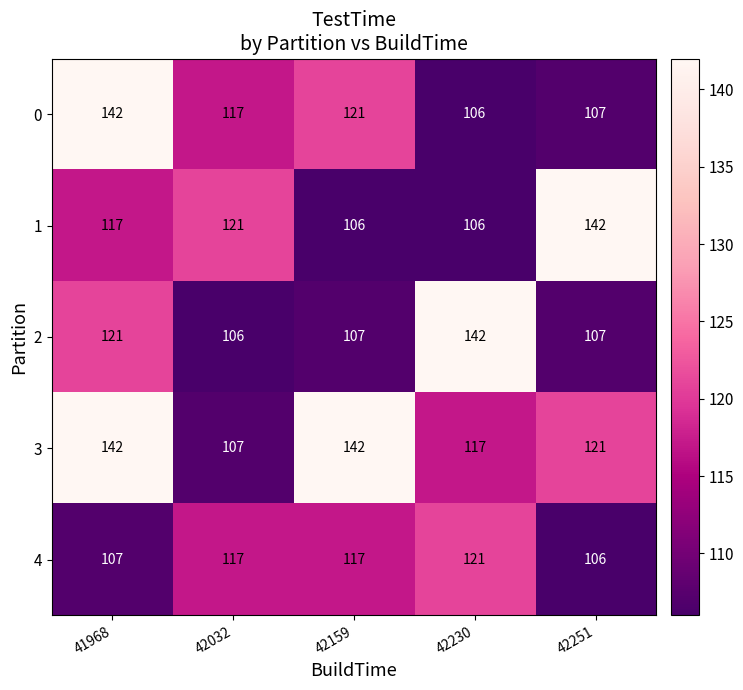

Is it true that 2 equals 28 at 41968?

False